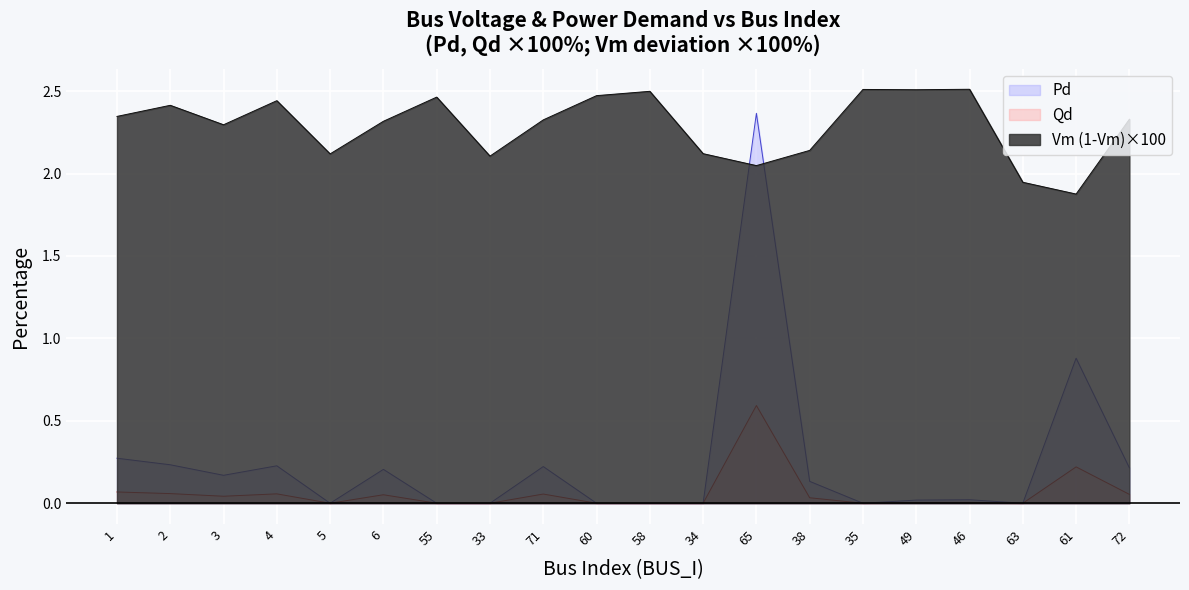

At which category is the sum across all series the highest?

65